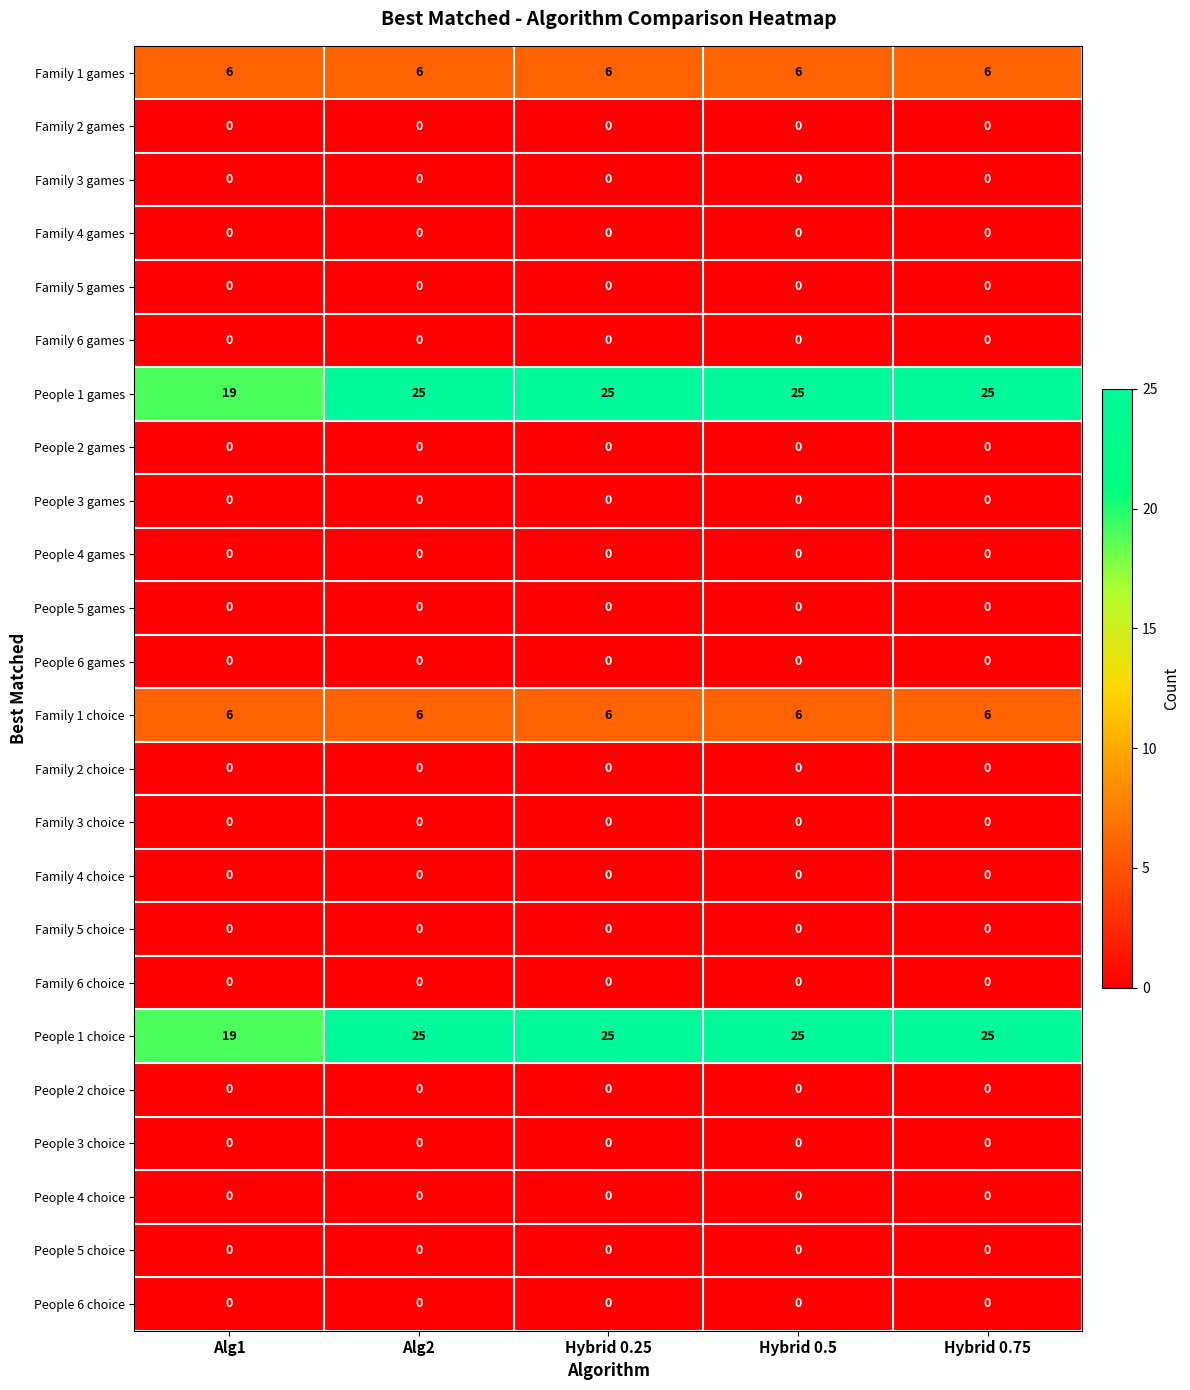

What is the average value of the People 1 games series?

24